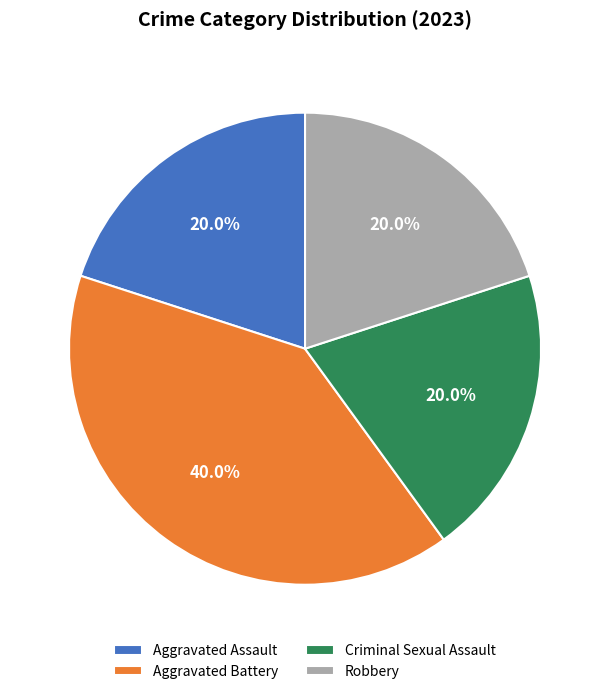

To the nearest percent, what is the average slice percentage?

25%